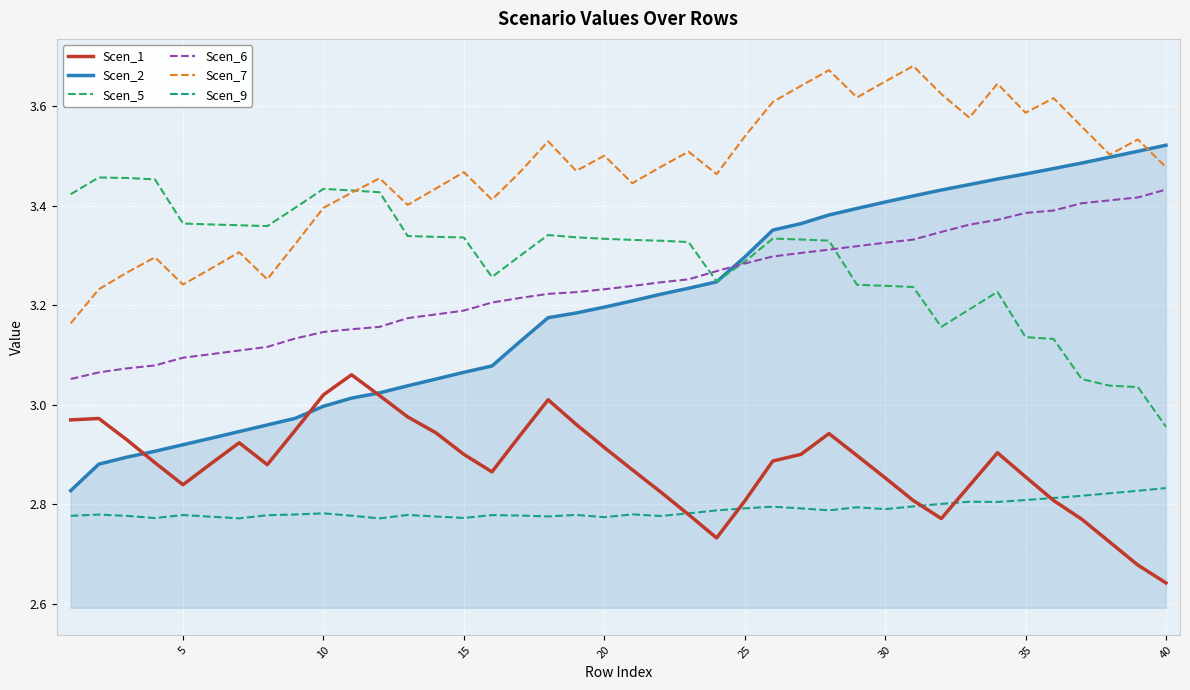

How many interior local valleys does the Scen_7 series have?

11